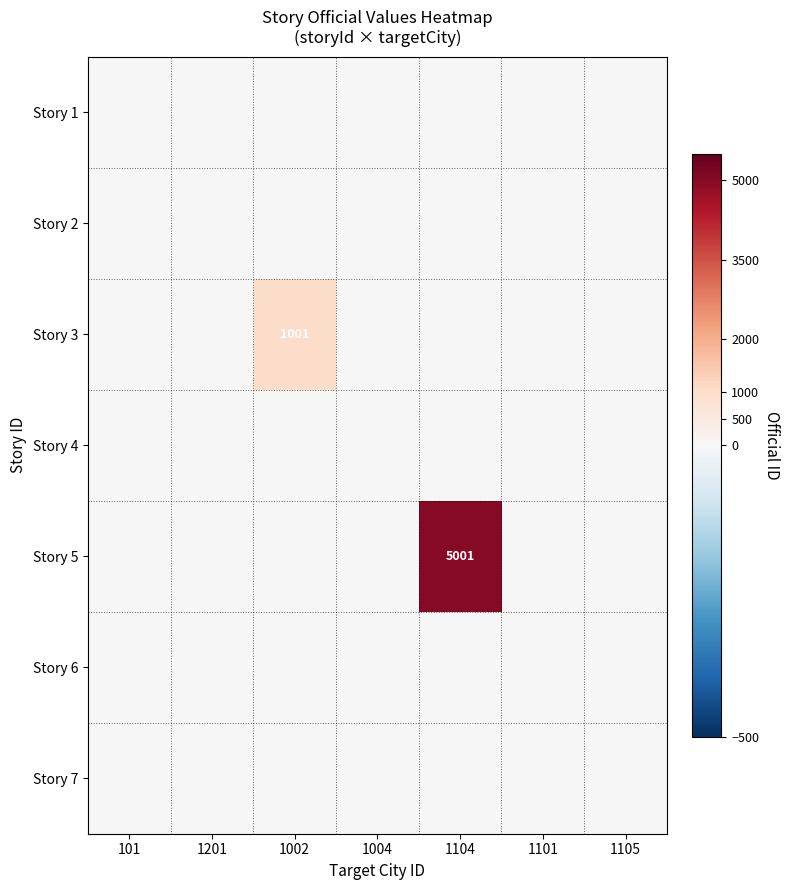

Which has a higher value, 1101 or 1201?

1101